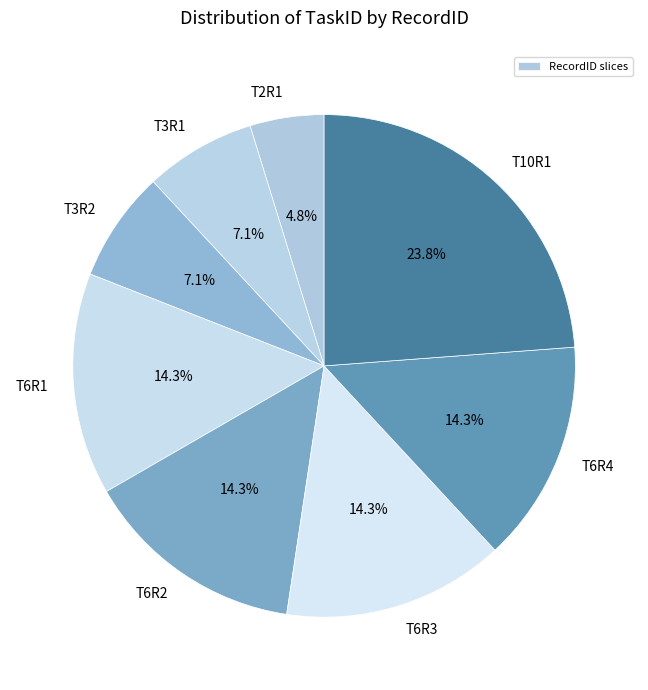

Count the number of slices in the pie.

8